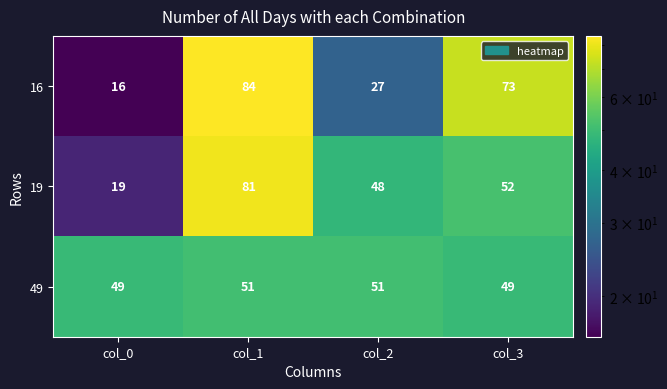

What is the difference between the highest and lowest values at col_2?

24